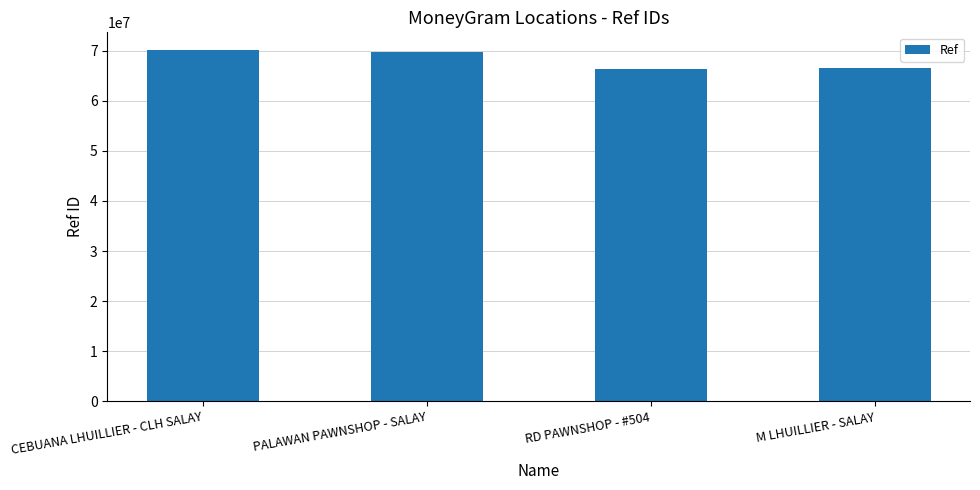

What is the smallest value displayed?

66343455